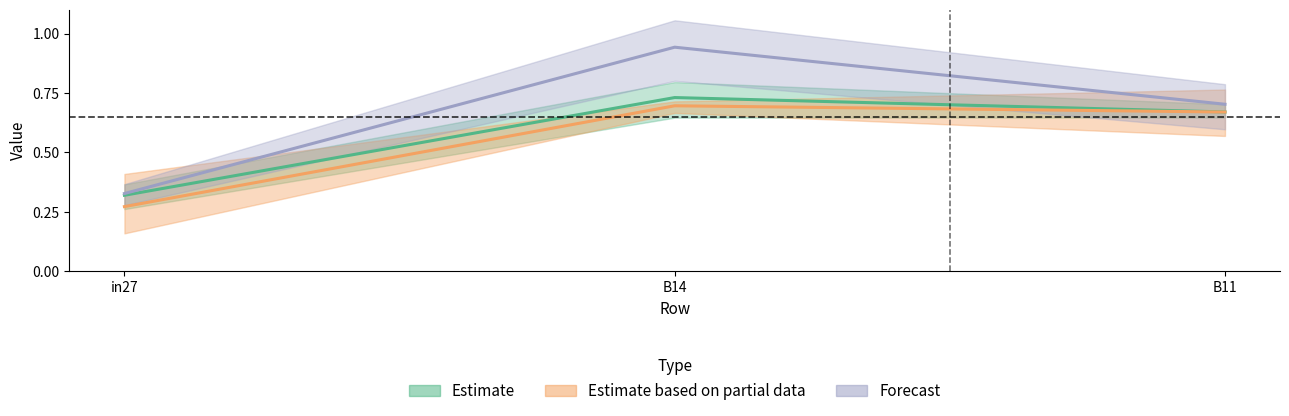

Which series has the largest total across all categories?

Forecast